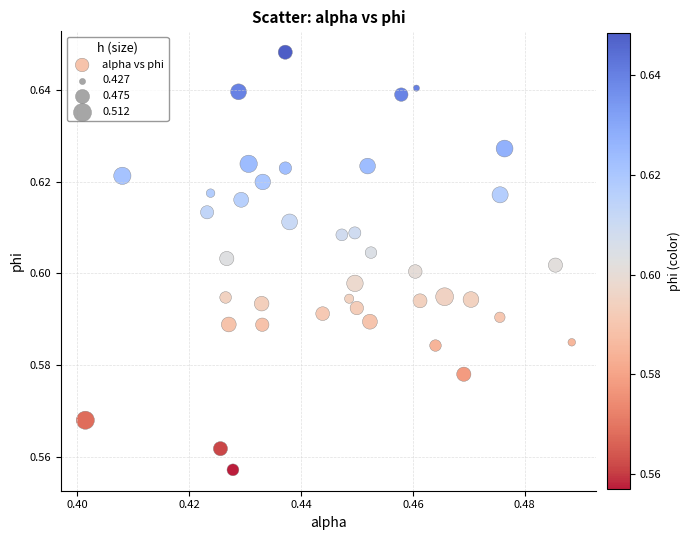

Count the number of points in this scatter plot.

40